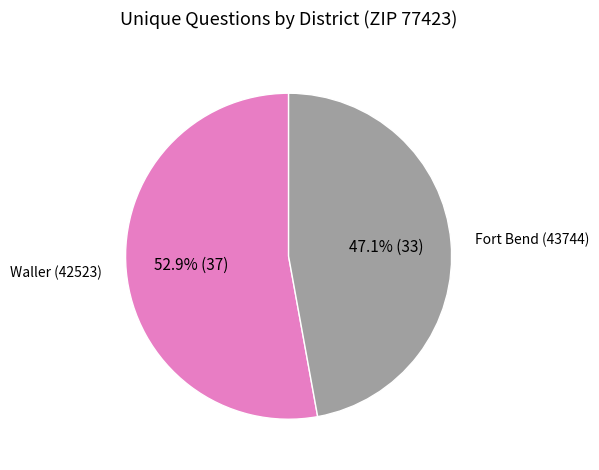

Is there any slice that represents more than half of the pie?

Yes